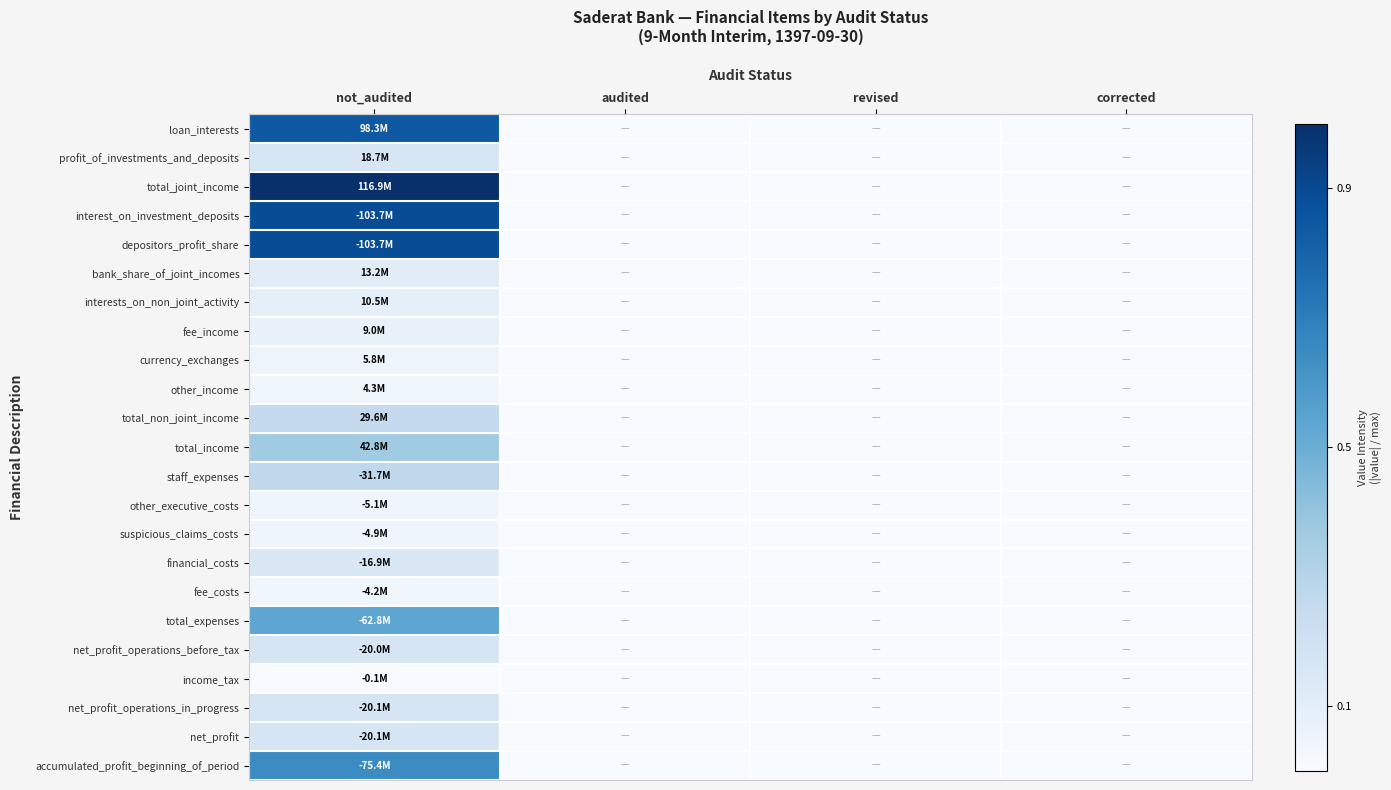

Count the number of categories in the chart.

4